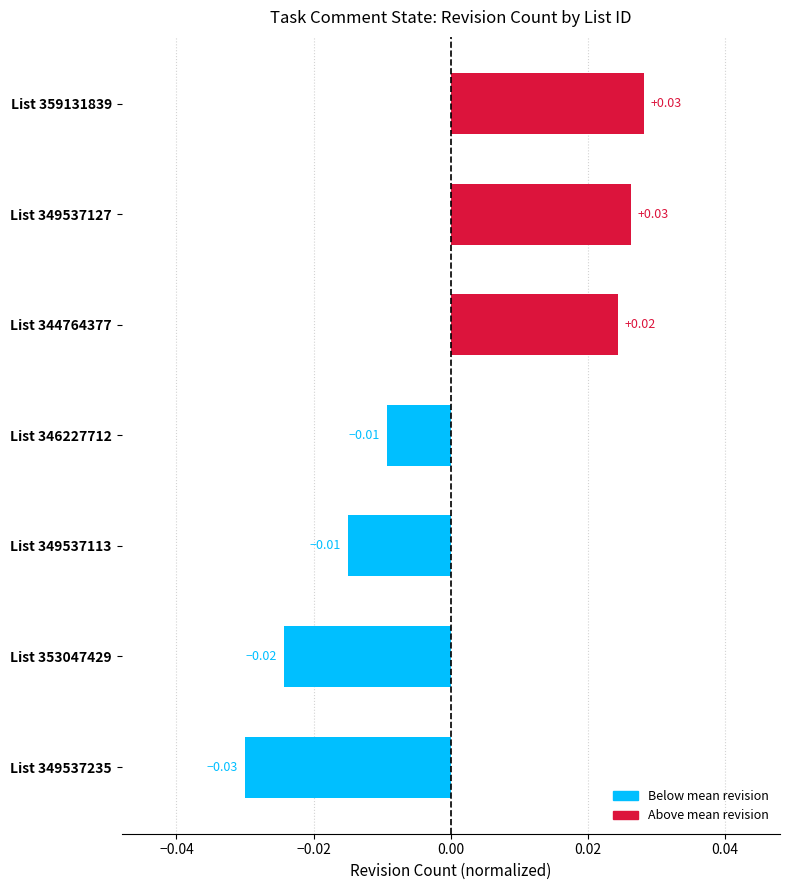

Which has a higher value, List 359131839 or List 353047429?

List 359131839